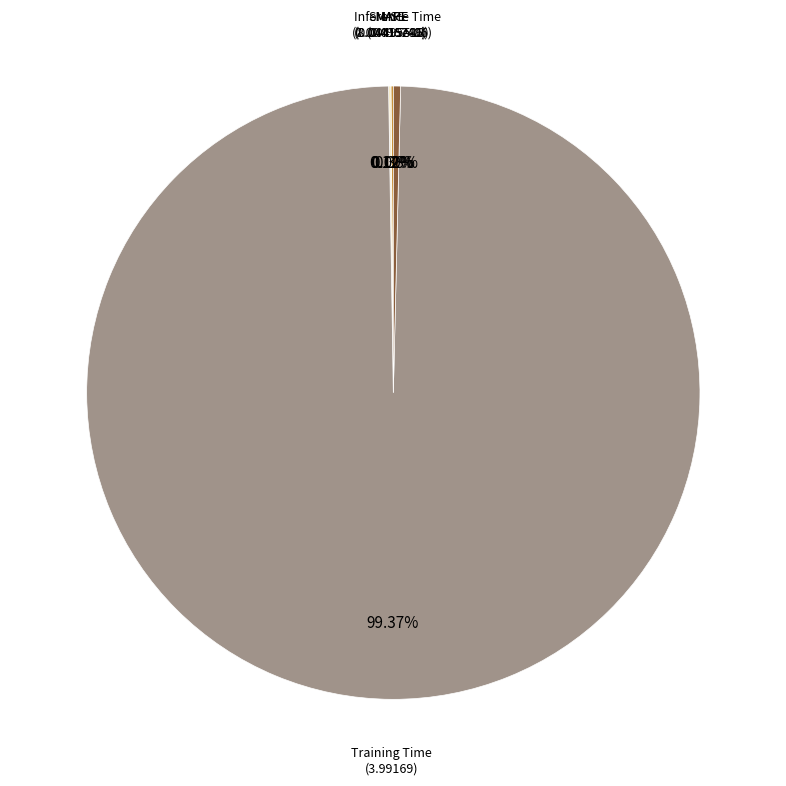

Is there any slice that represents more than half of the pie?

Yes